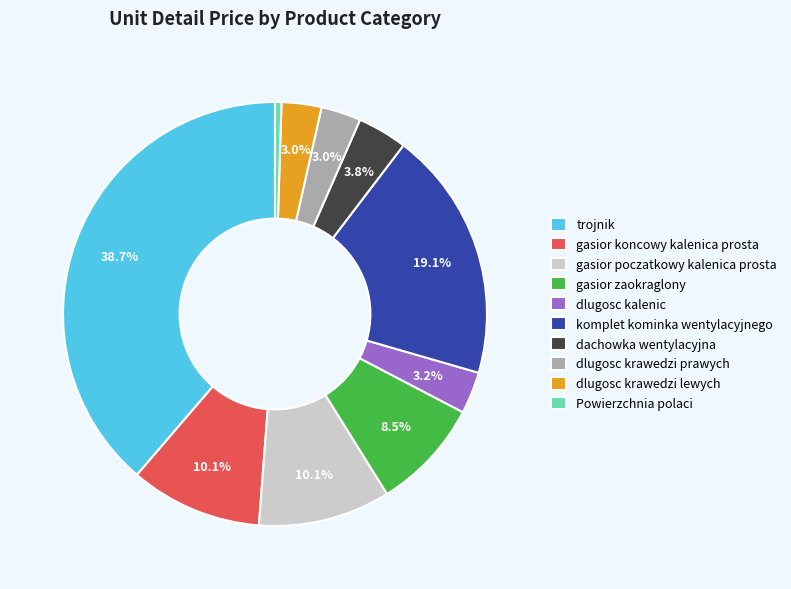

What is the total percentage of dachowka wentylacyjna and gasior zaokraglony?

12.3%